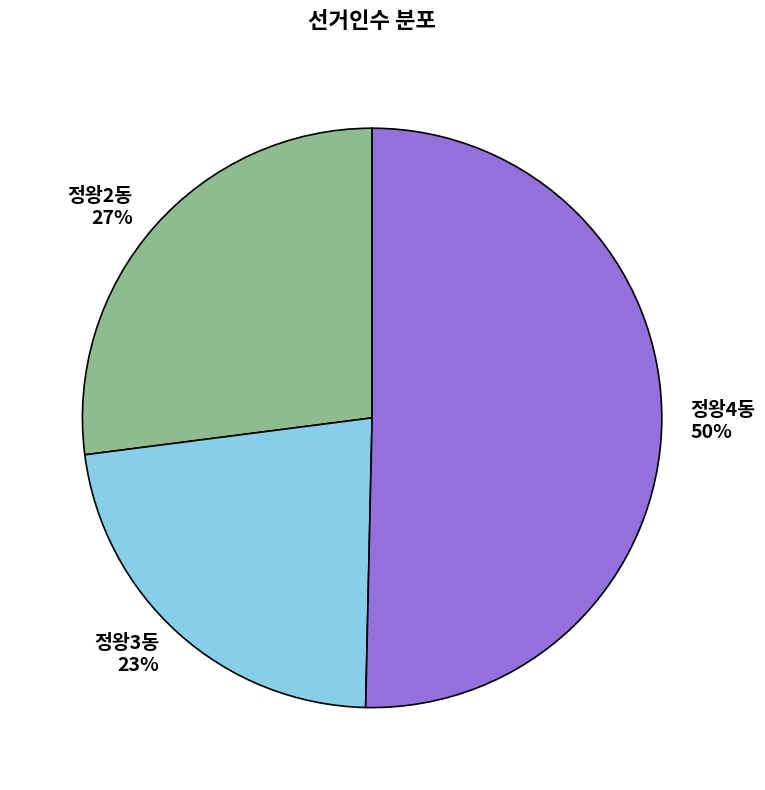

Do 정왕4동 50% and 정왕3동 23% together represent more than half of the pie?

Yes